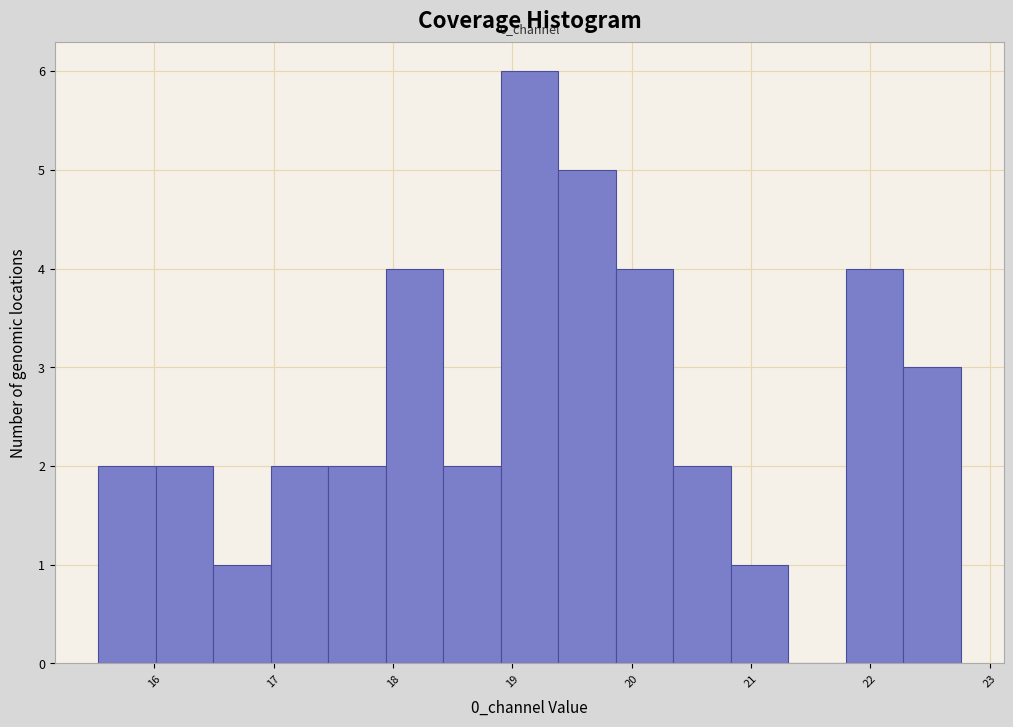

Which range on the x-axis has the tallest bar?

18.9 to 19.4